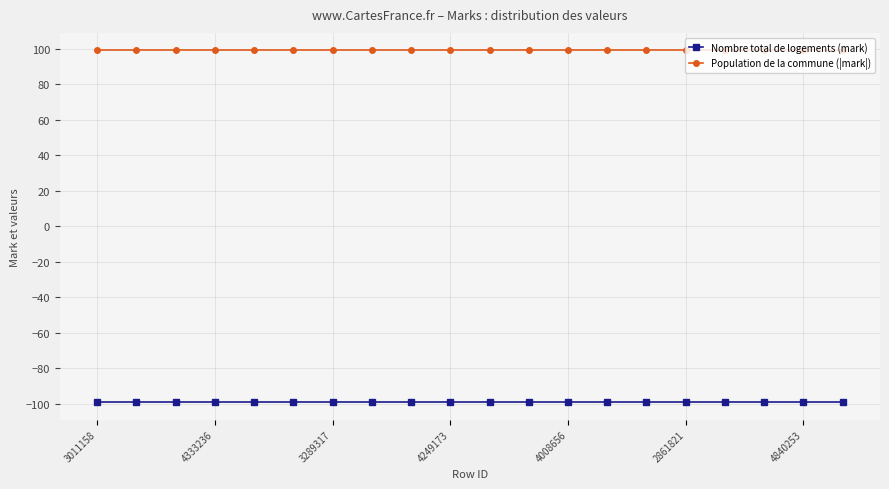

True or false: Nombre total de logements (mark) and Population de la commune (|mark|) cross at least once.

False